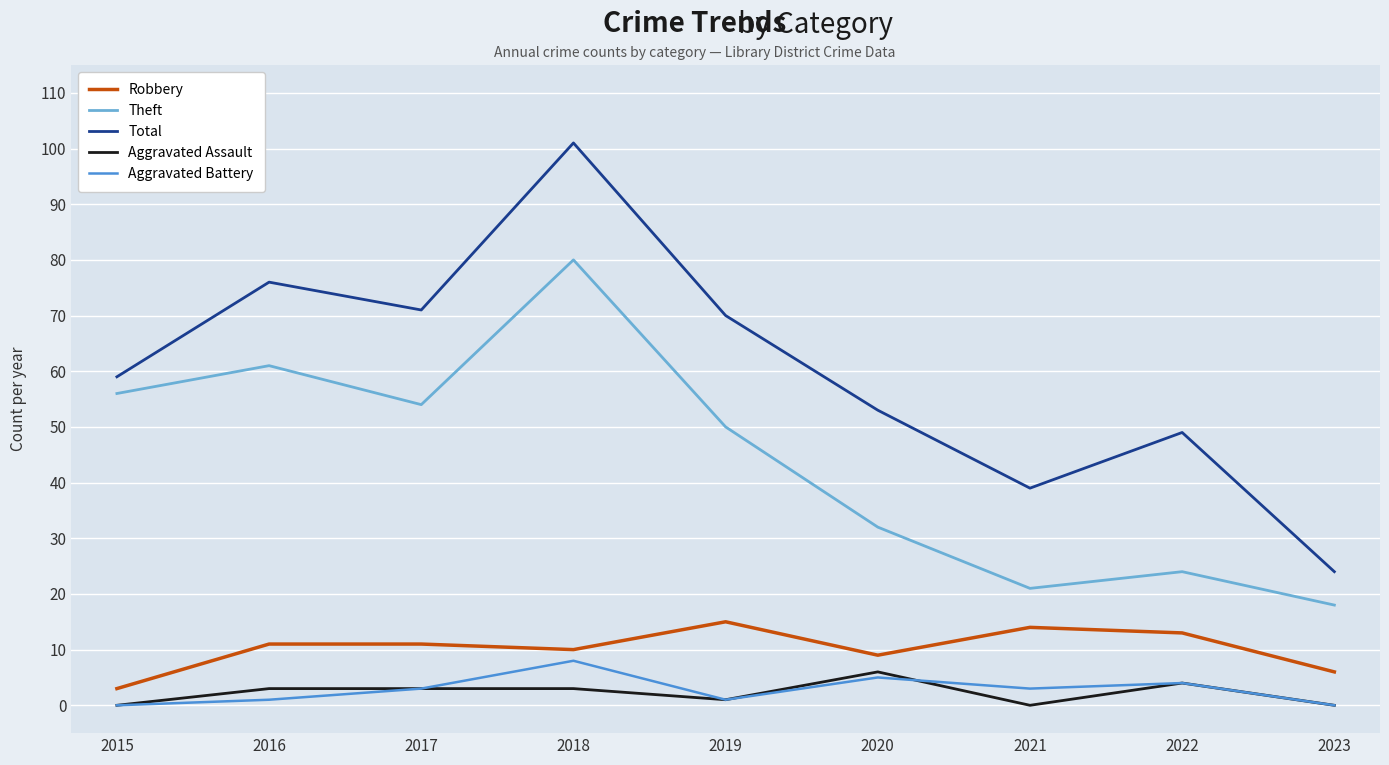

How many interior local valleys does the Aggravated Battery series have?

2